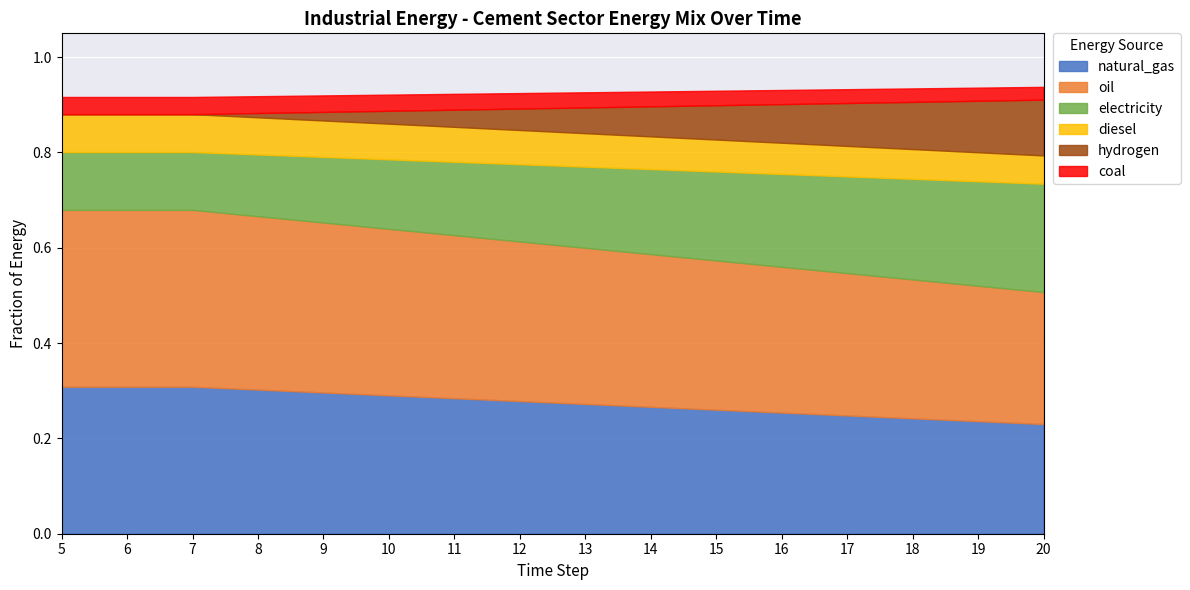

True or false: natural_gas and oil cross at least once.

False